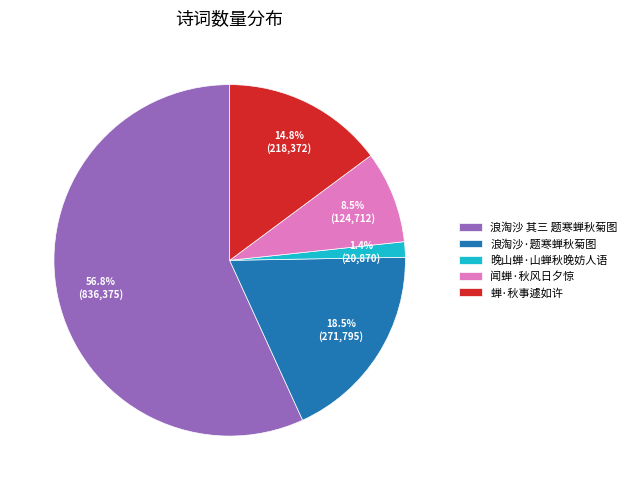

What percentage is the 晚山蝉·山蝉秋晚妨人语 slice, to the nearest percent?

1%